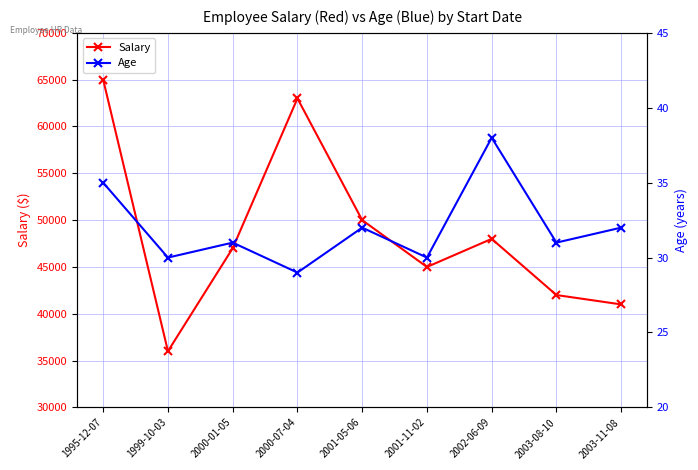

How many values in the Age series exceed 31?

4